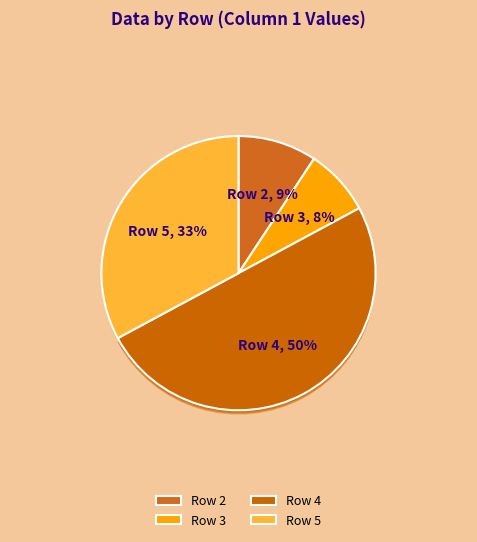

To the nearest percent, what is the combined percentage of 4 and 2?

59%